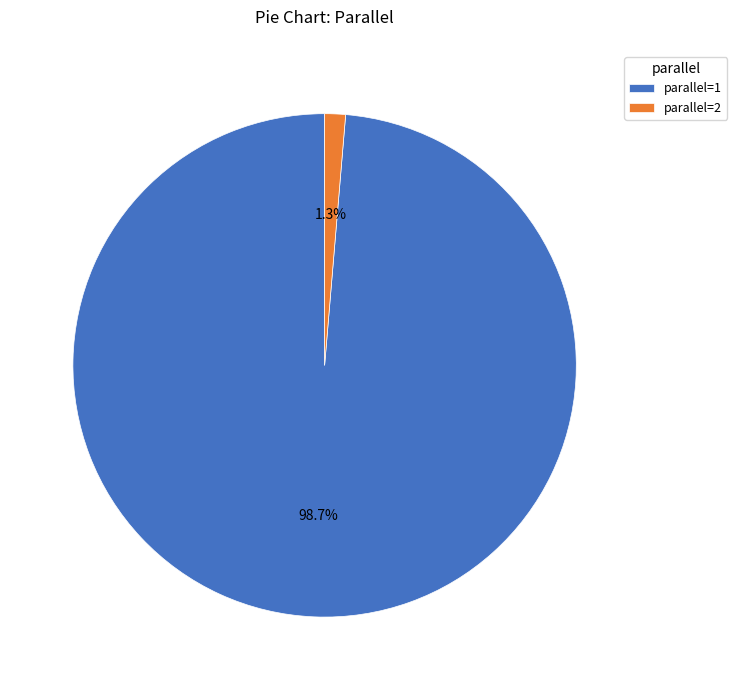

What is the majority slice?

parallel=1